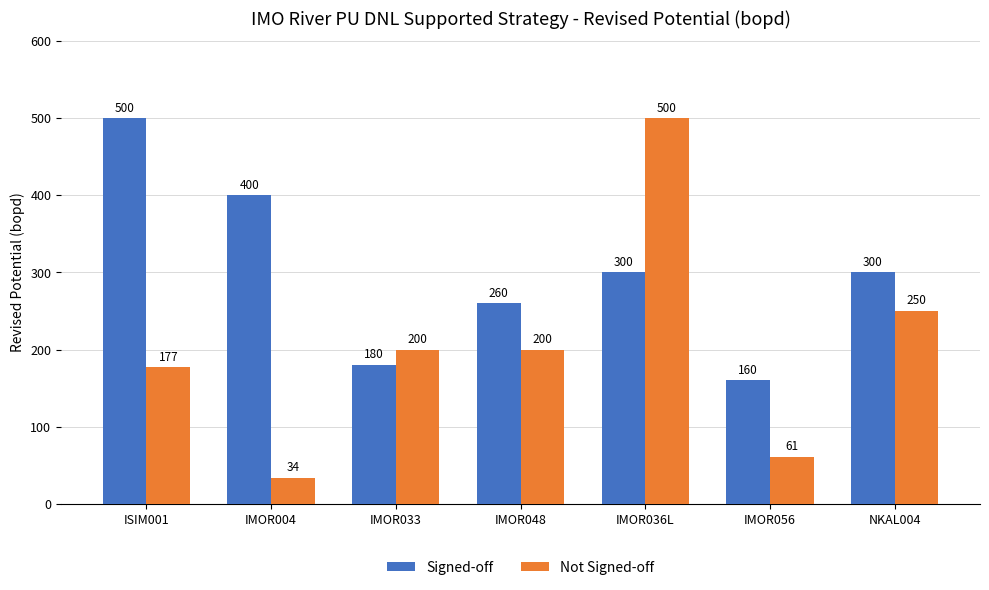

The value of Signed-off at IMOR036L is 300. True or false?

True